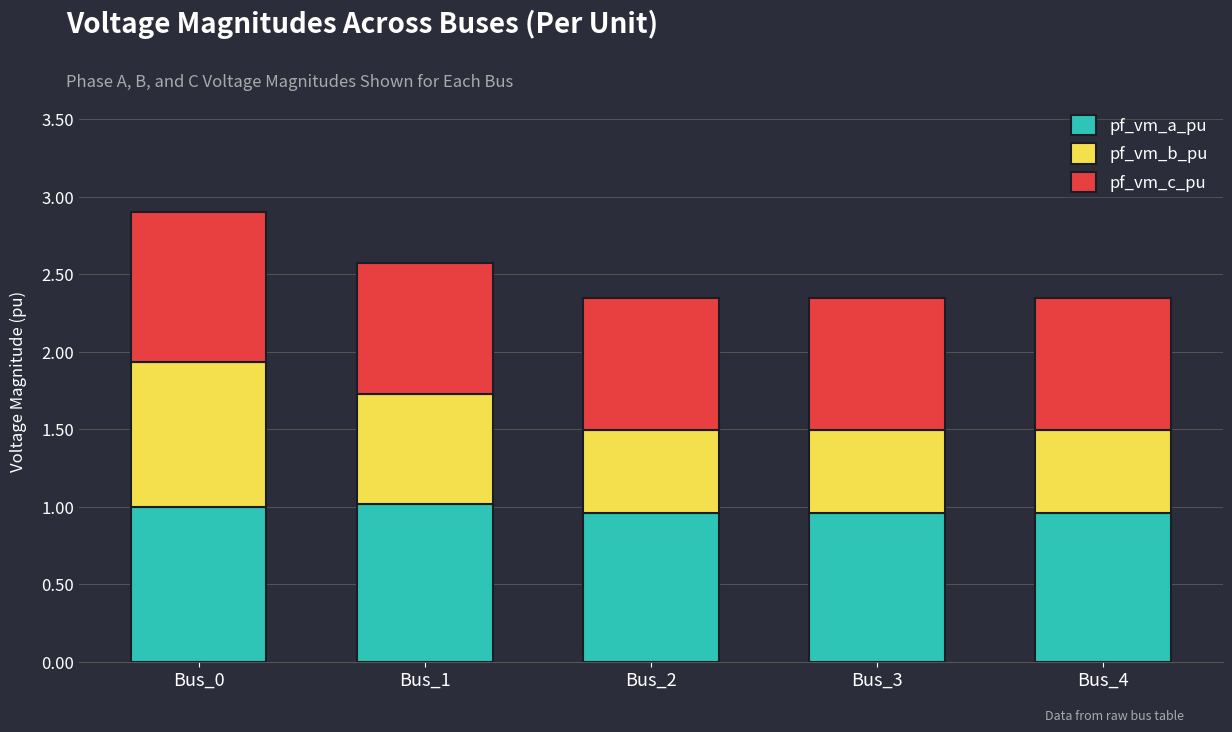

Does the chart contain any negative values?

No